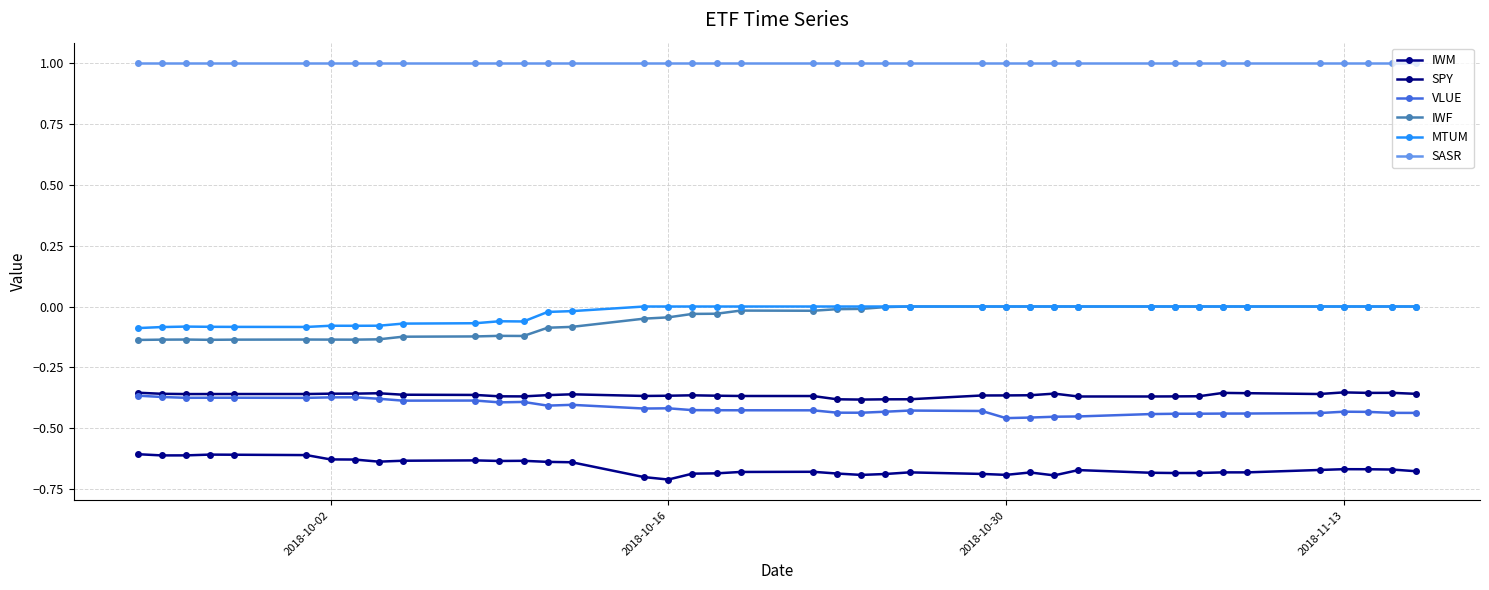

What are all the series names shown in the legend?

IWM, SPY, VLUE, IWF, MTUM, SASR